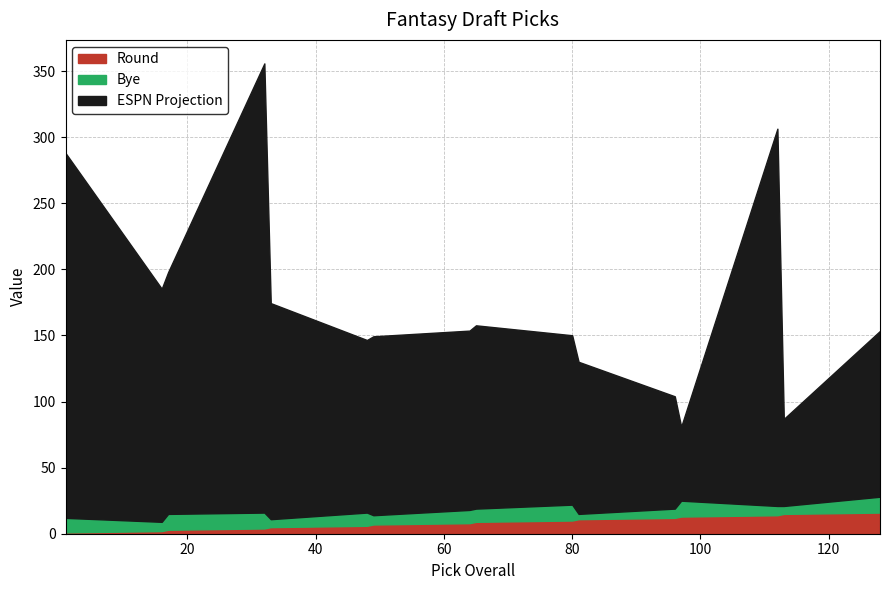

At which label is ESPN Projection closest to 197?

17